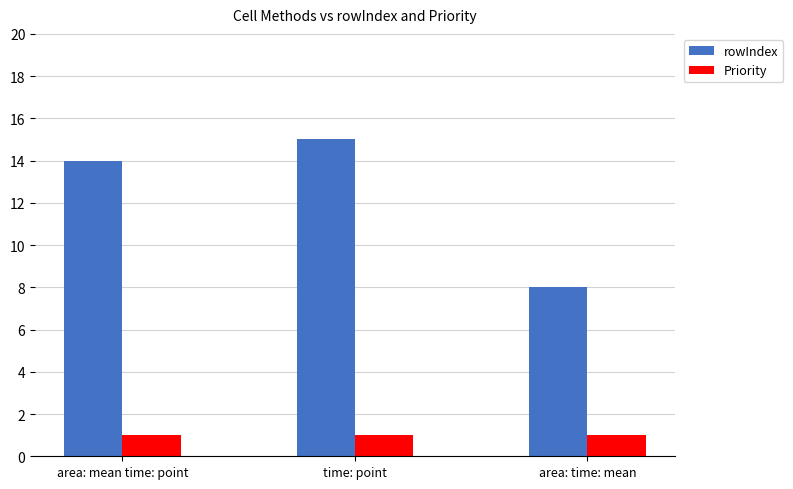

How many bars are there in total?

6